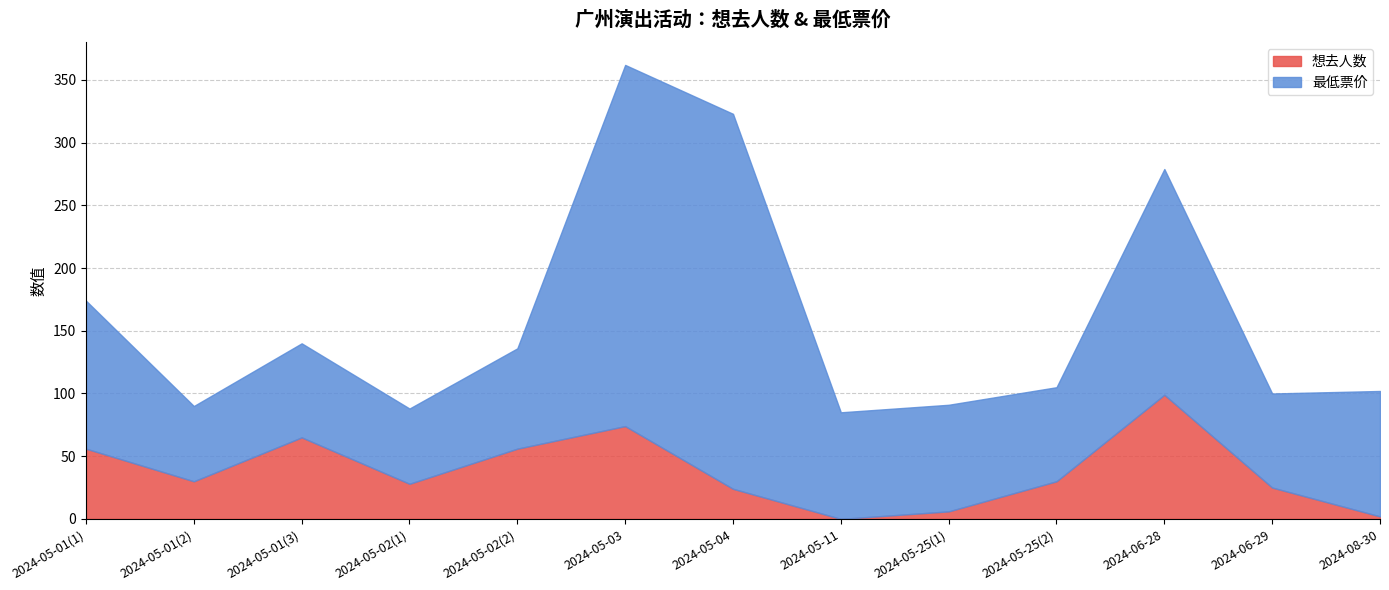

At which label does the data first exceed 30?

2024-05-01(1)